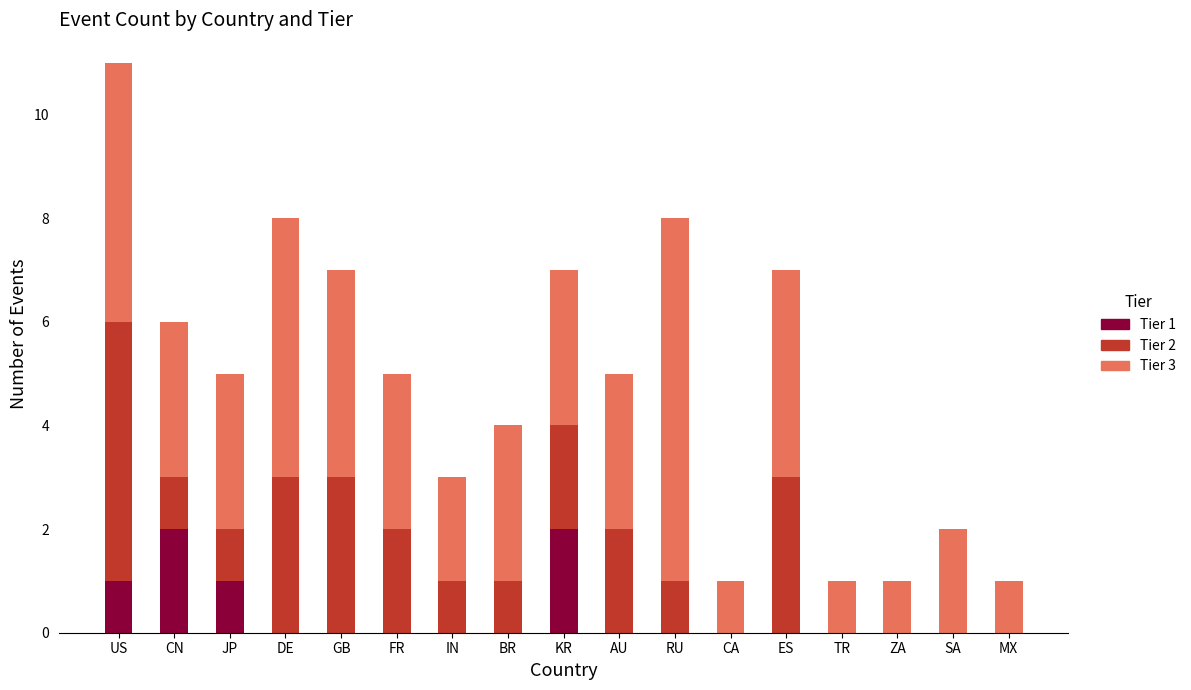

At which category is the sum across all series the highest?

US